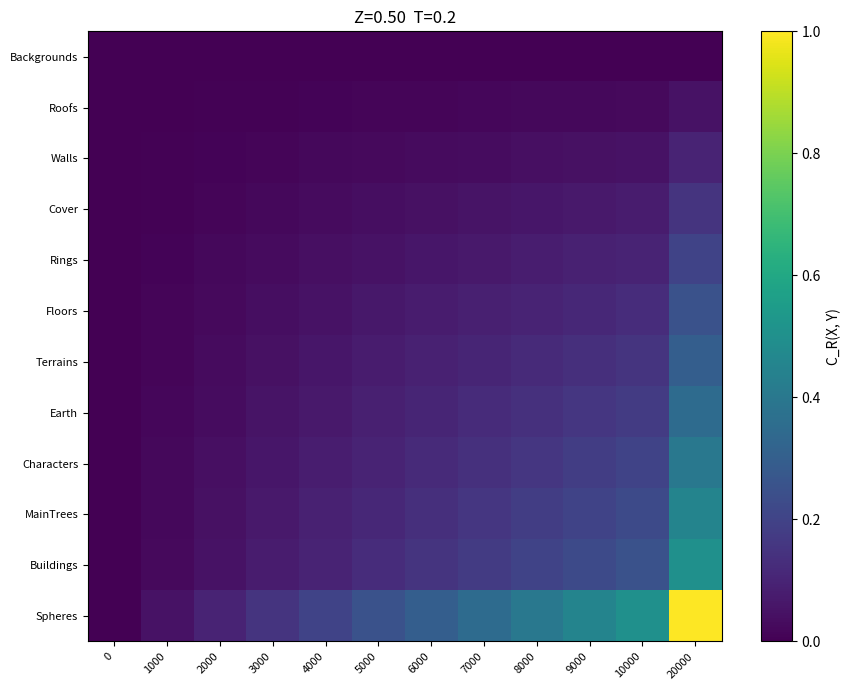

What is the difference between the highest and lowest values at 1000?

0.1